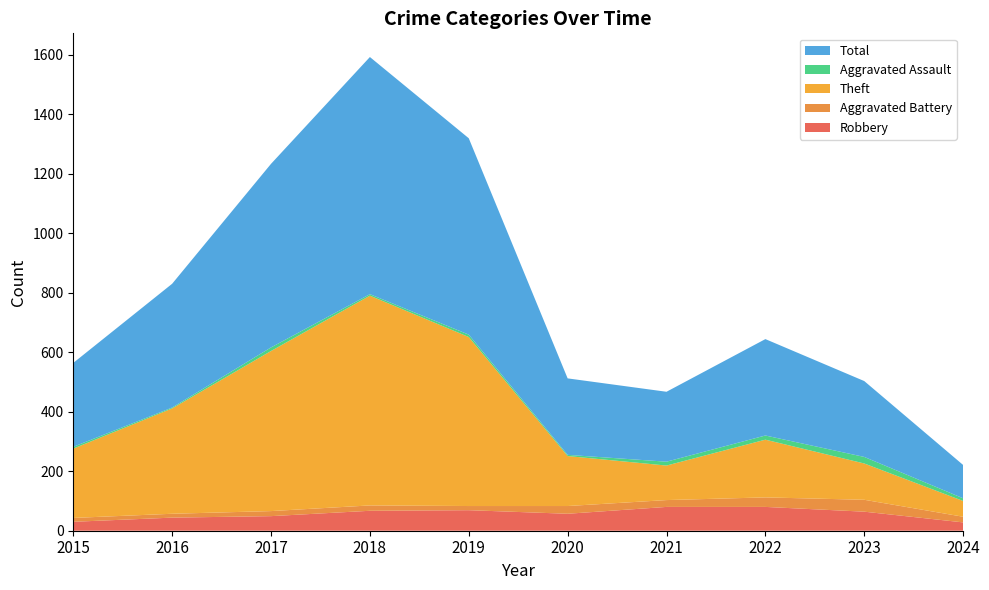

Reading left to right, list all the values displayed in this chart.

Robbery: 2015=30	2016=44	2017=49	2018=67	2019=69	2020=57	2021=80	2022=80	2023=64	2024=28
Aggravated Battery: 2015=13	2016=13	2017=17	2018=18	2019=14	2020=26	2021=23	2022=32	2023=40	2024=19
Theft: 2015=233	2016=354	2017=538	2018=705	2019=568	2020=168	2021=116	2022=194	2023=122	2024=53
Aggravated Assault: 2015=6	2016=3	2017=12	2018=5	2019=8	2020=4	2021=13	2022=14	2023=22	2024=9
Total: 2015=282	2016=416	2017=617	2018=797	2019=660	2020=257	2021=235	2022=324	2023=255	2024=112